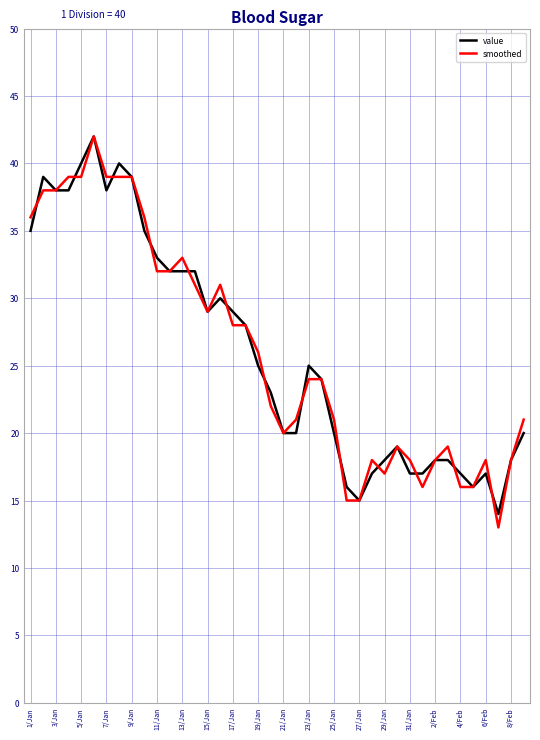

What is the minimum value shown in the chart?

13